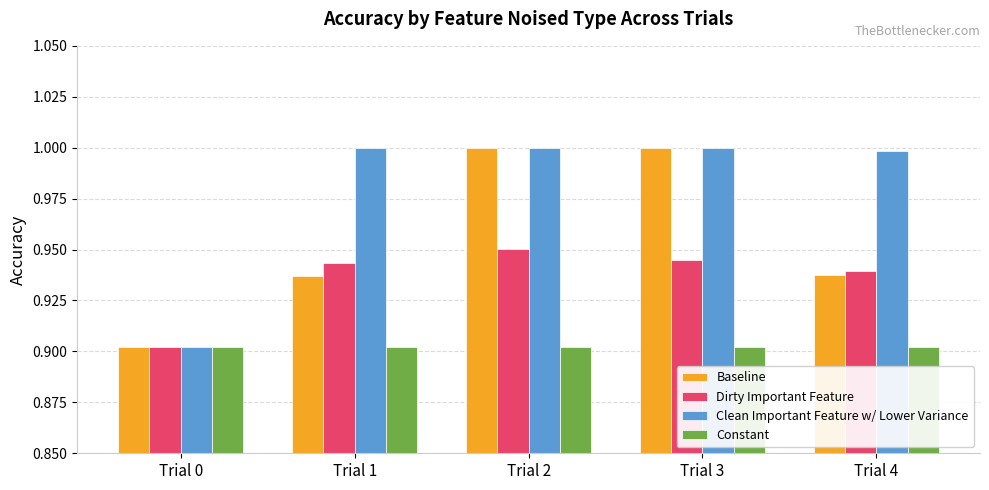

At how many categories does at least one series exceed 0?

5